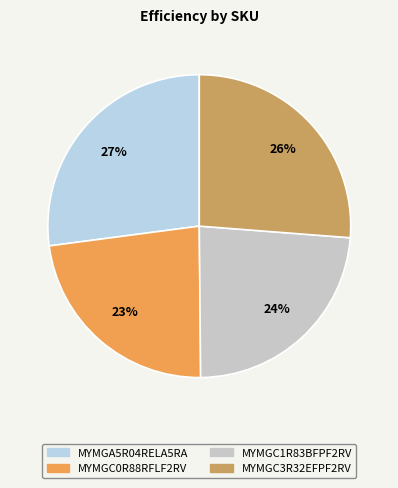

To the nearest percent, what is the difference between the largest and smallest slice percentages?

4%